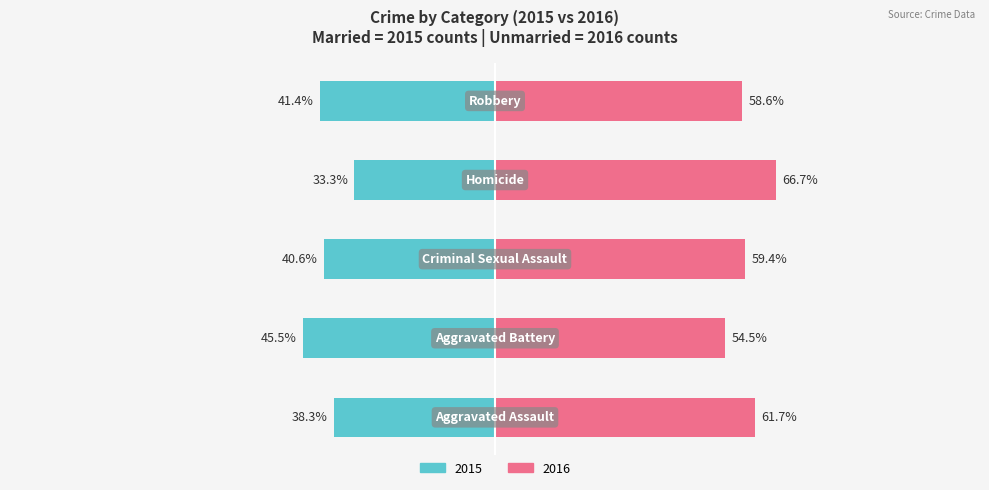

Rank the series at 4 from lowest to highest value.

Married, Unmarried